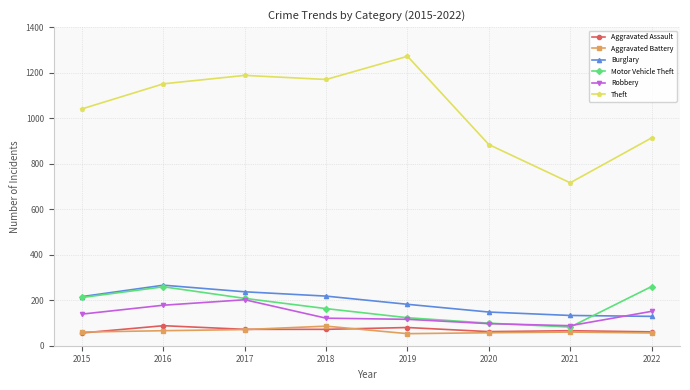

In Burglary, how many points are higher than both neighbors (excluding endpoints)?

1